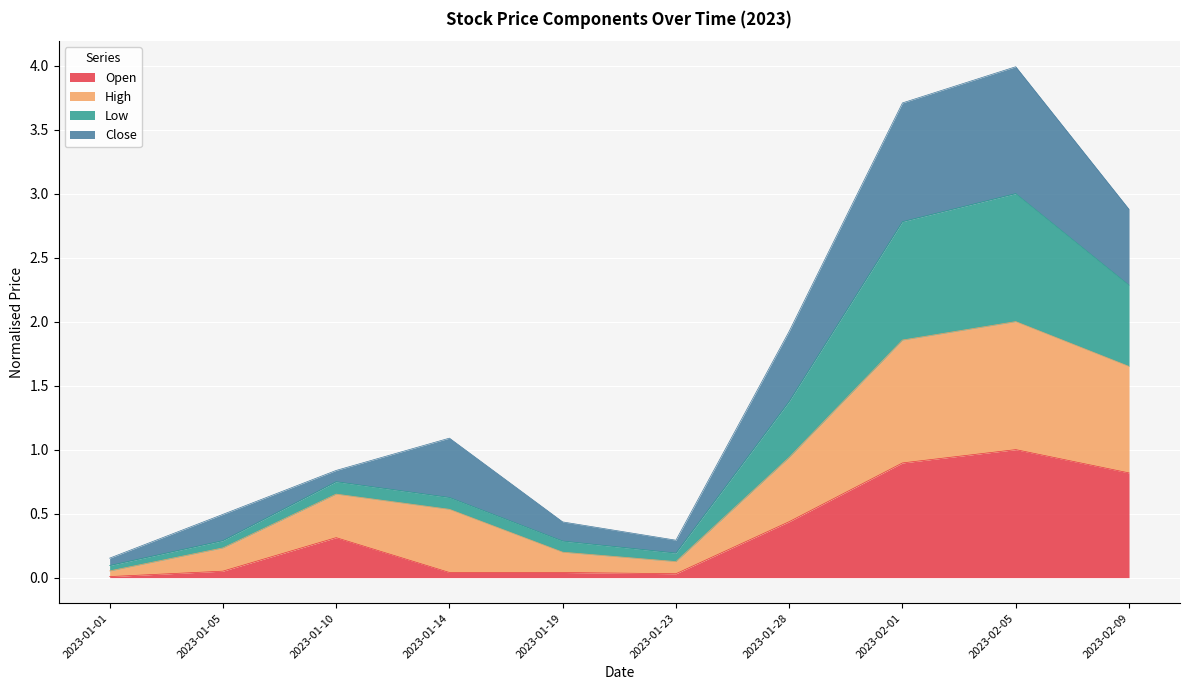

In High, how many points are lower than both neighbors (excluding endpoints)?

1